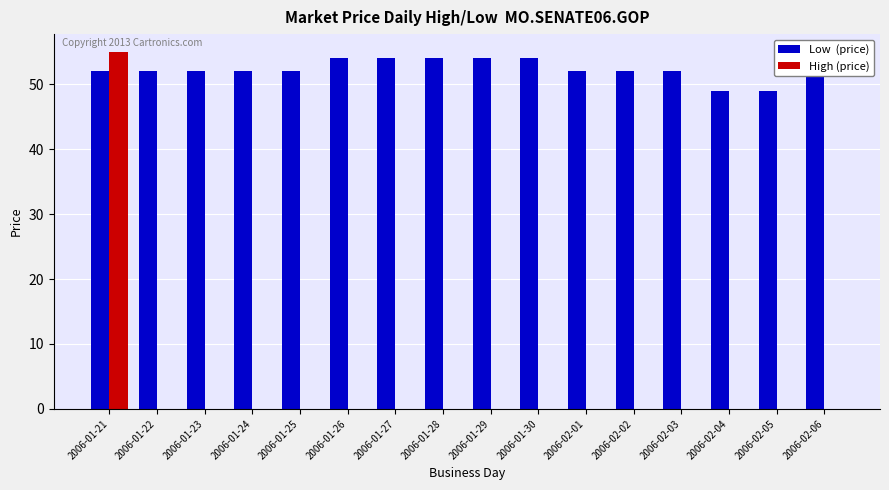

What is the total value across all series at 2006-01-25?

52